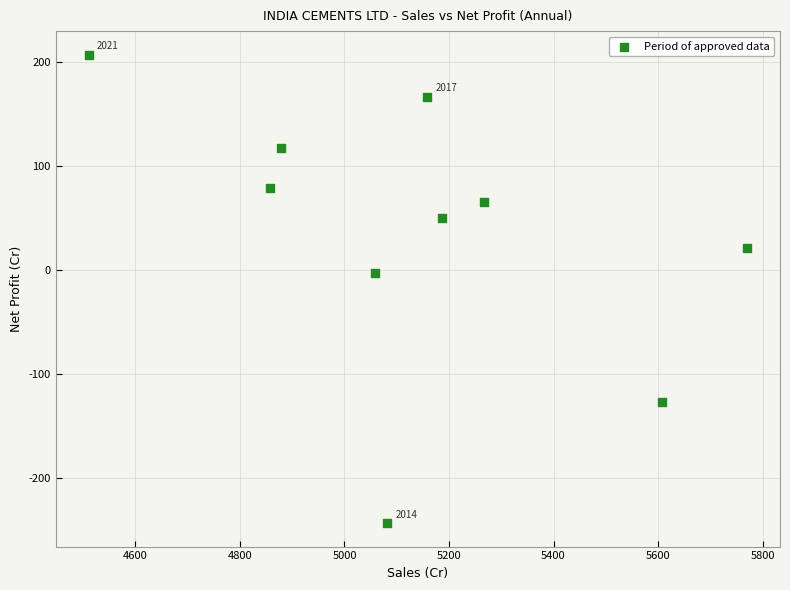

What is the range of Y values (max minus min)?

450.1